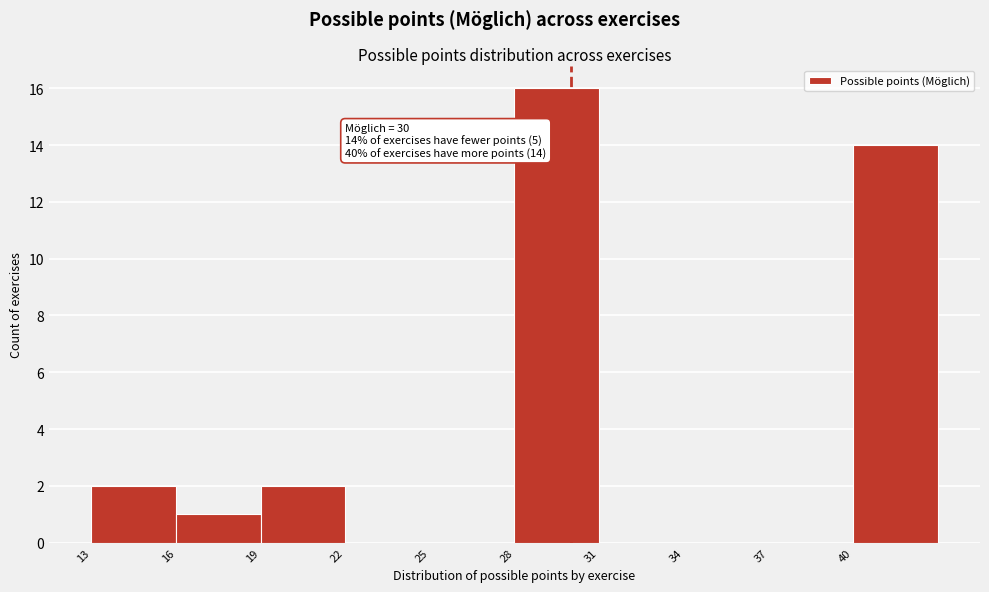

Which range on the x-axis has the tallest bar?

28 to 31